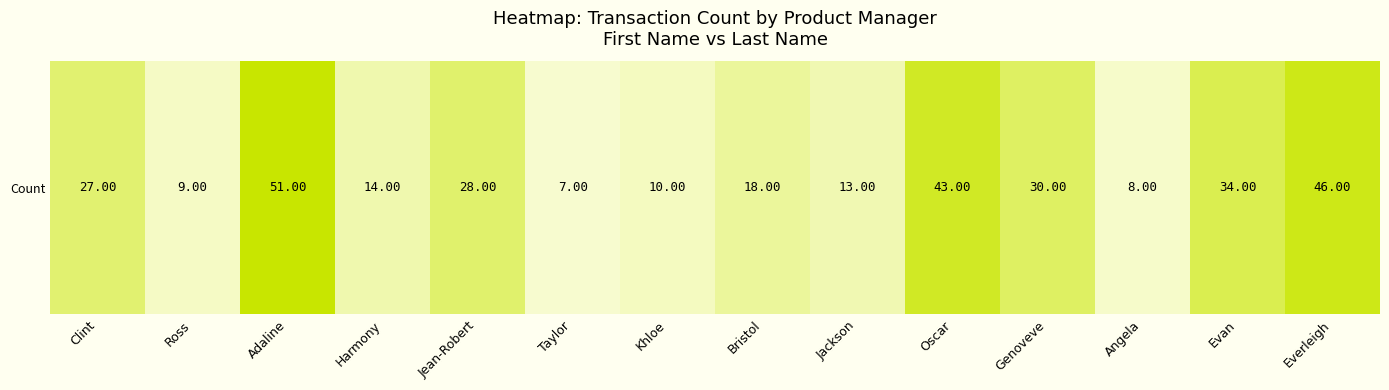

Where does the data first go above 27?

Adaline